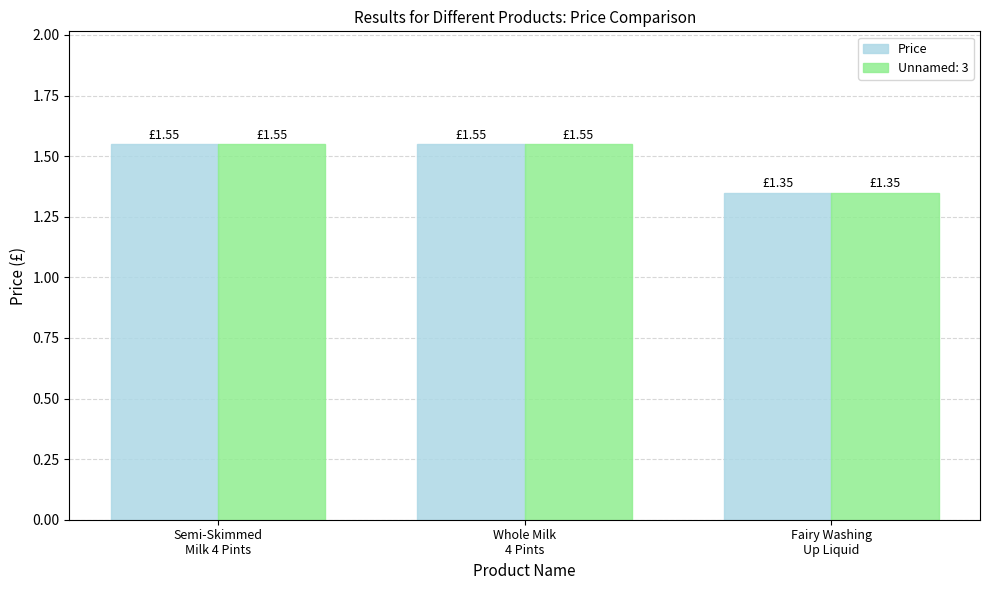

What is the label of the 3rd bar from the left?

Fairy Washing
Up Liquid